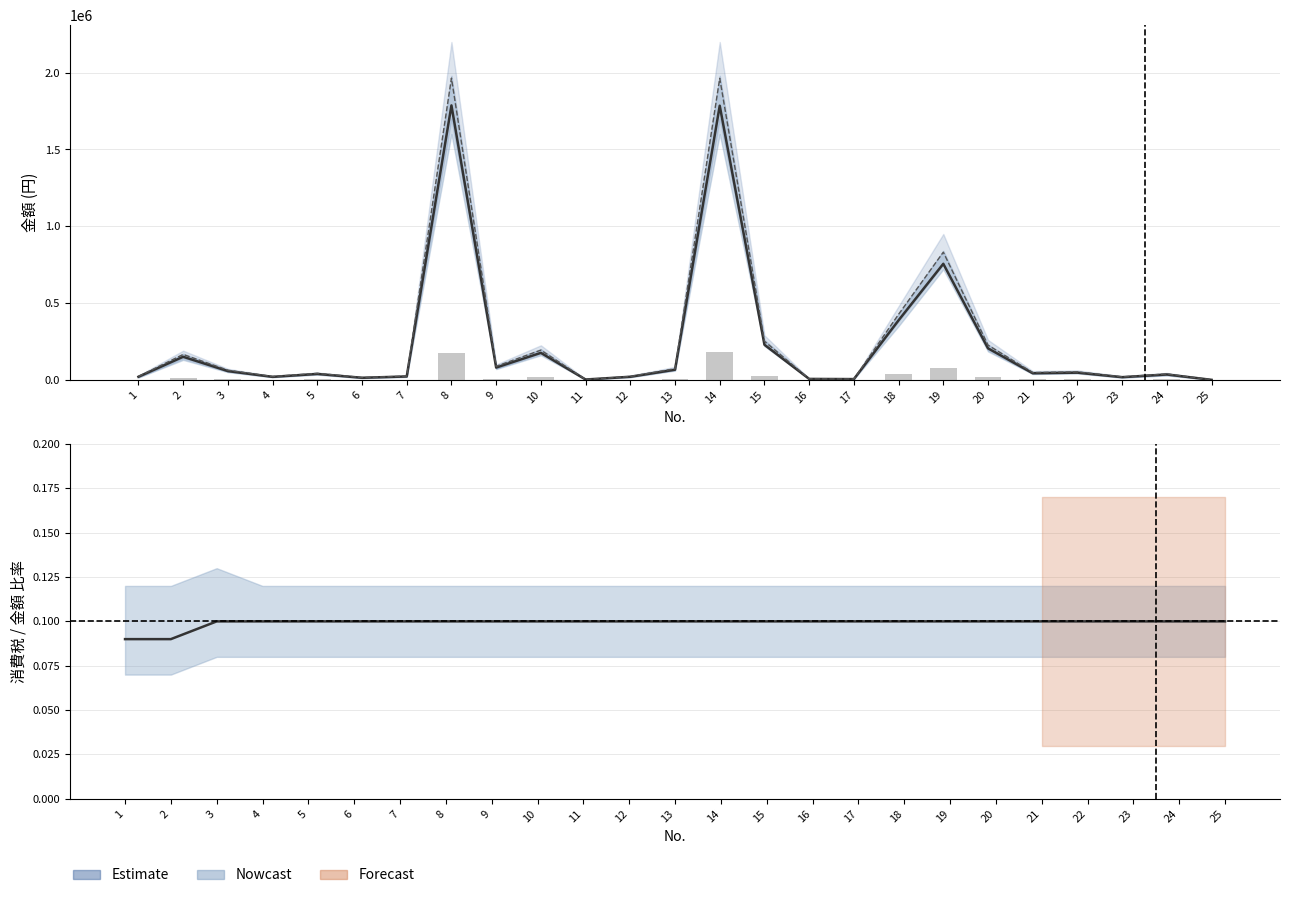

What is the average value of the 金額 series?

238697.7